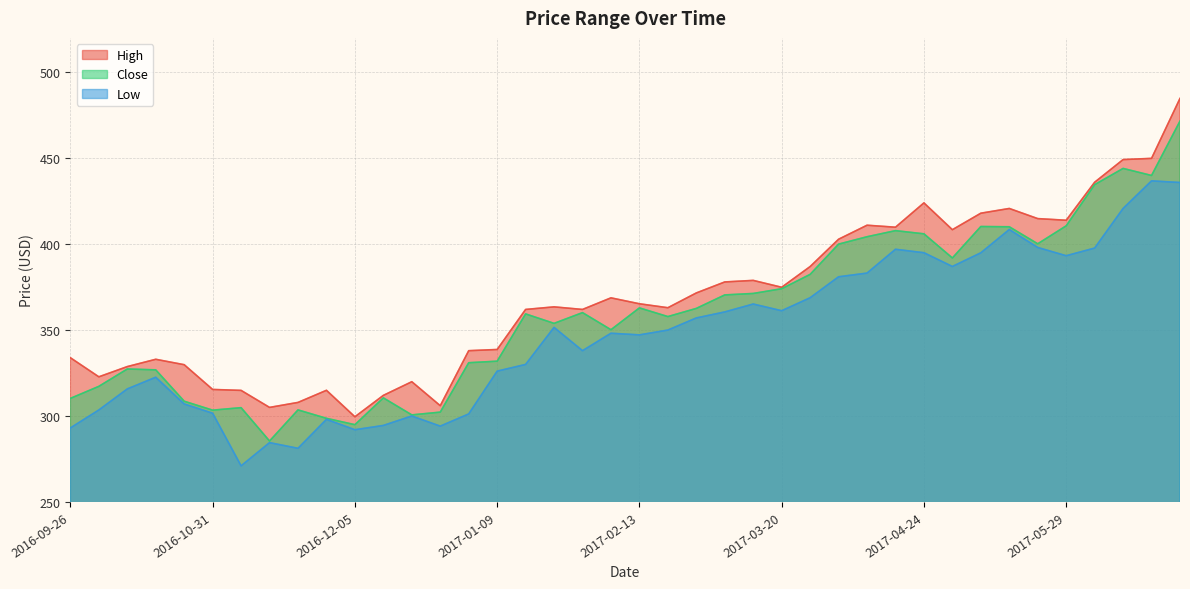

How many lines are shown in the chart?

3